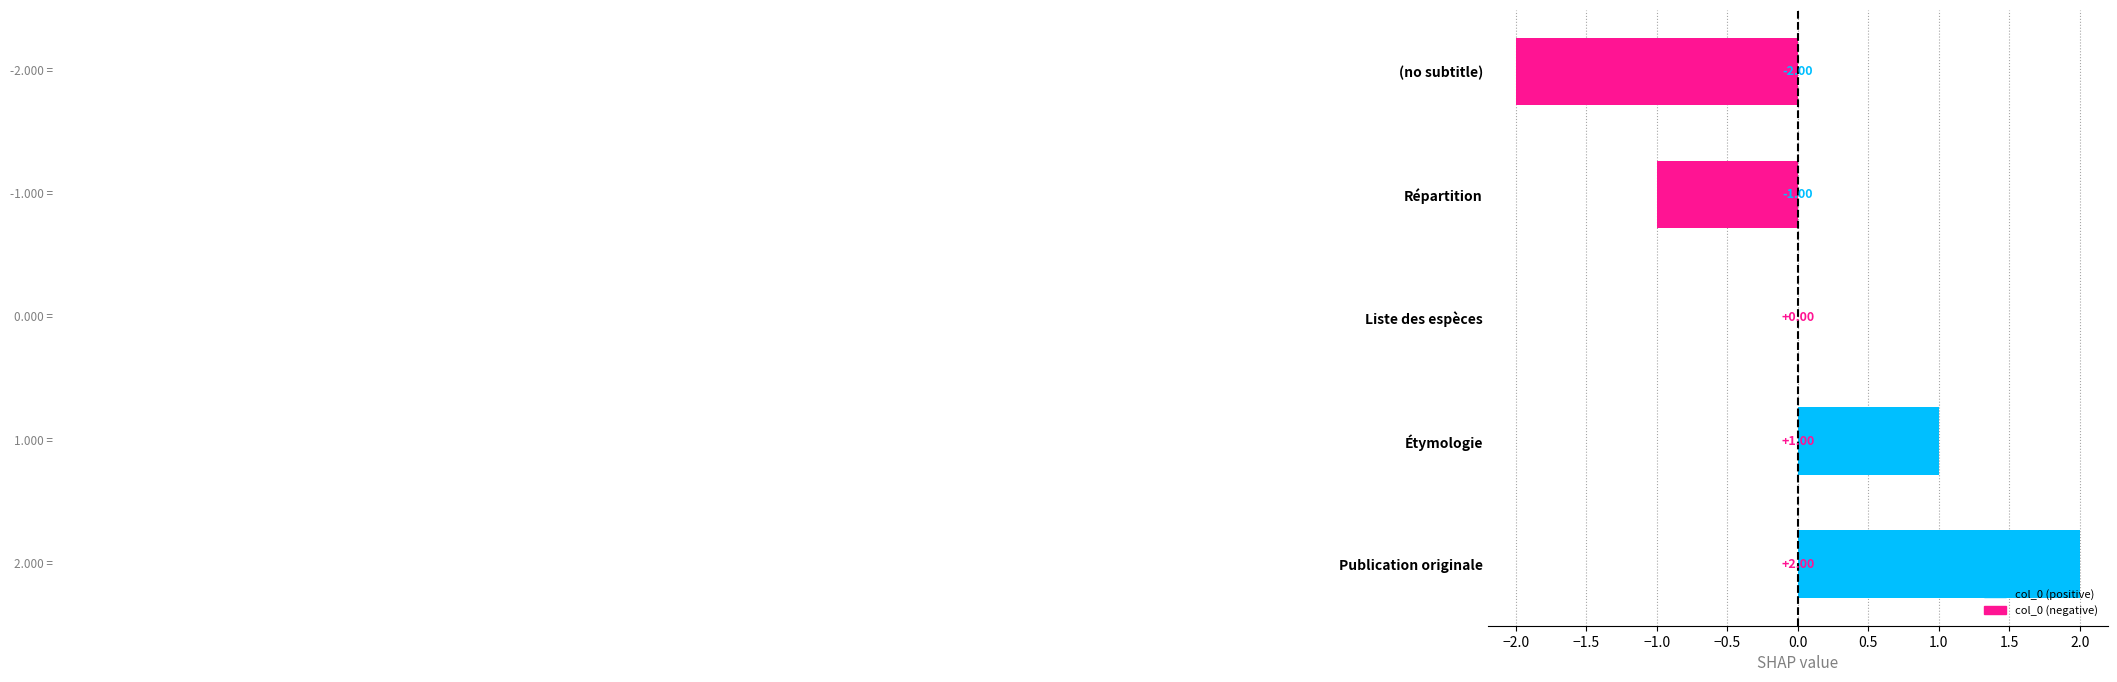

What is the change in value from (no subtitle) to Répartition?

+1